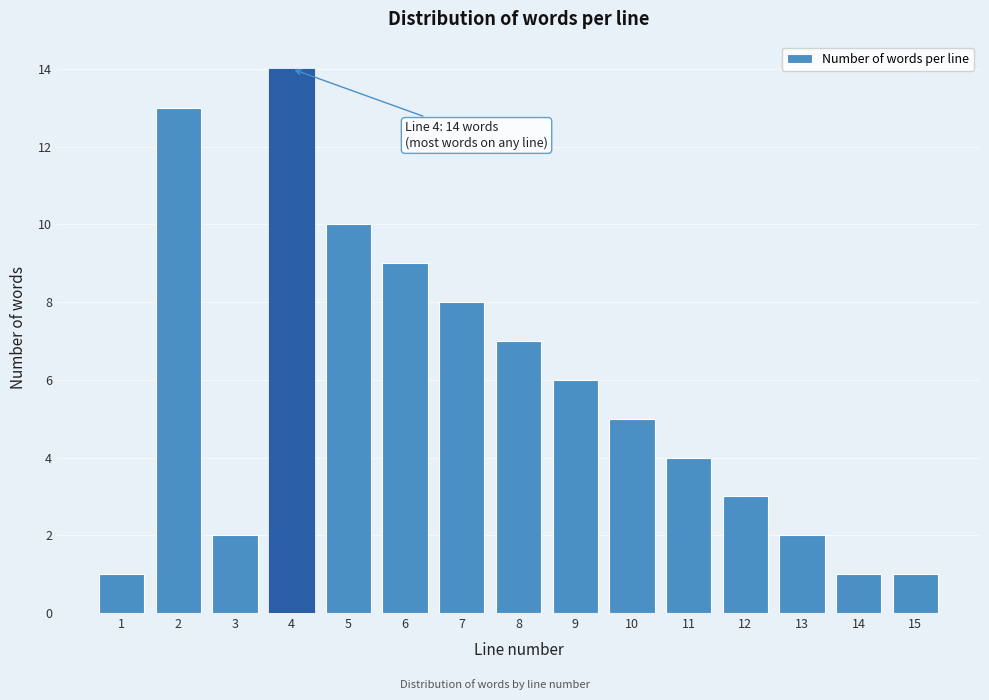

Reading left to right, extract all data points from this chart.

1=1	2=13	3=2	4=14	5=10	6=9	7=8	8=7	9=6	10=5	11=4	12=3	13=2	14=1	15=1